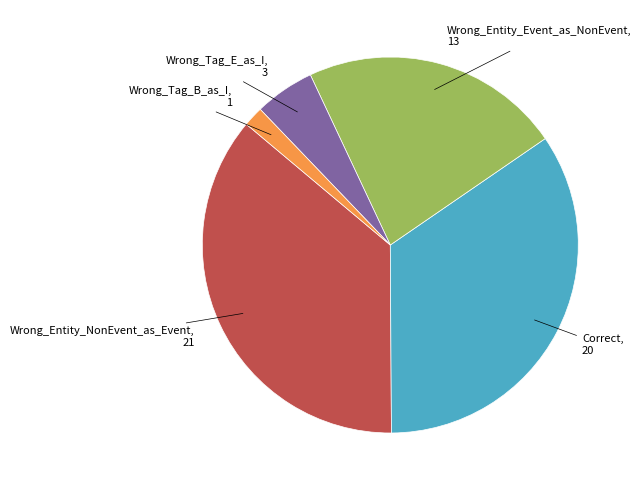

Rank the categories by value from highest to lowest.

Wrong_Entity_NonEvent_as_Event, Correct, Wrong_Entity_Event_as_NonEvent, Wrong_Tag_E_as_I, Wrong_Tag_B_as_I